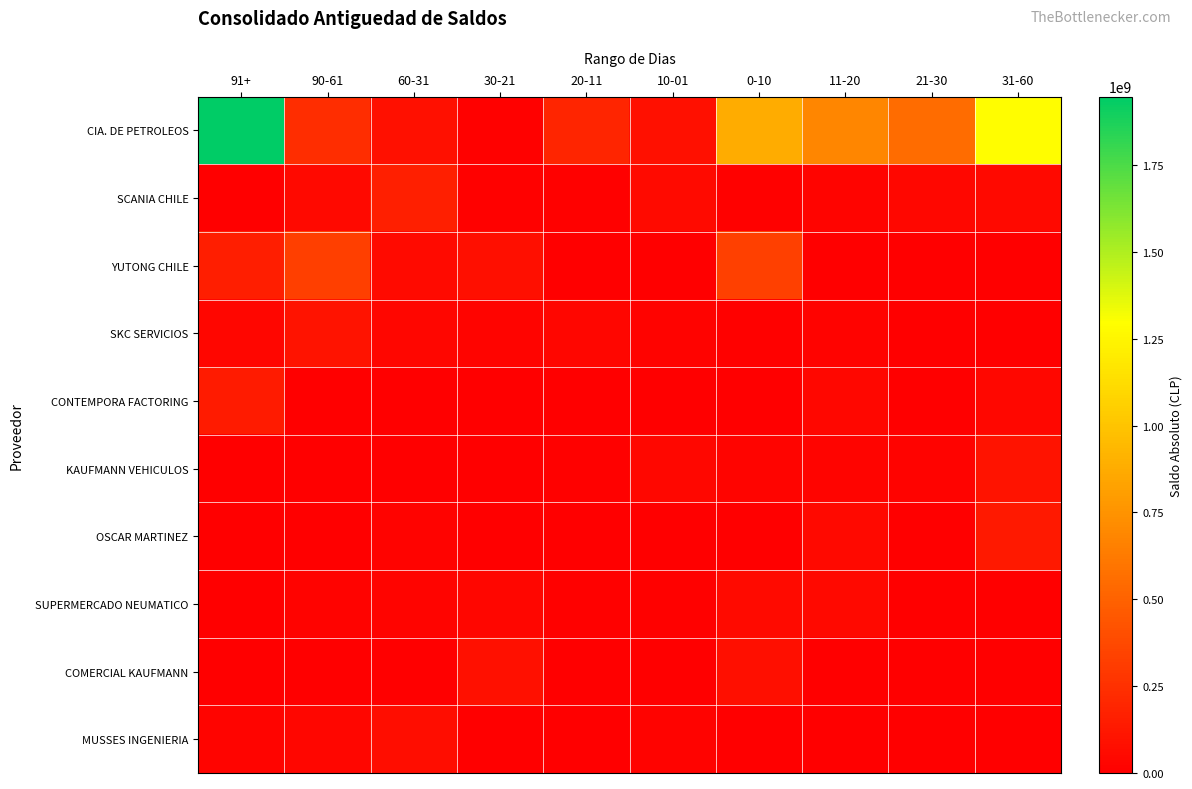

Reading left to right, transcribe all the data shown in this chart.

CIA. DE PETROLEOS: 91+=1947005259	90-61=228798987	60-31=87259520	30-21=14810093	20-11=194911181	10-01=85032352	0-10=877394458	11-20=687561997	21-30=554730397	31-60=1290067474
SCANIA CHILE: 91+=2035120	90-61=48653121	60-31=160741034	30-21=13593121	20-11=10190957	10-01=56648168	0-10=13883898	11-20=26103370	21-30=42775025	31-60=49814498
YUTONG CHILE: 91+=157701553	90-61=320093143	60-31=58753500	30-21=83089494	20-11=0	10-01=0	0-10=333853885	11-20=0	21-30=0	31-60=0
SKC SERVICIOS: 91+=37558494	90-61=101375967	60-31=36597275	30-21=26267022	20-11=34770478	10-01=20735365	0-10=13451475	11-20=18303543	21-30=0	31-60=0
CONTEMPORA FACTORING: 91+=137468384	90-61=0	60-31=0	30-21=300000	20-11=0	10-01=0	0-10=0	11-20=39726774	21-30=0	31-60=39786796
KAUFMANN VEHICULOS: 91+=159002	90-61=1050236	60-31=2812211	30-21=460568	20-11=8972816	10-01=40457566	0-10=24688933	11-20=25354181	21-30=22599004	31-60=102852729
OSCAR MARTINEZ: 91+=7216046	90-61=0	60-31=20978496	30-21=0	20-11=0	10-01=0	0-10=0	11-20=48628651	21-30=0	31-60=136262736
SUPERMERCADO NEUMATICO: 91+=24303	90-61=21678423	60-31=25771166	30-21=34292052	20-11=10530667	10-01=10360735	0-10=59270214	11-20=50293595	21-30=41285	31-60=0
COMERCIAL KAUFMANN: 91+=0	90-61=0	60-31=0	30-21=89103091	20-11=0	10-01=0	0-10=81205162	11-20=0	21-30=0	31-60=0
MUSSES INGENIERIA: 91+=27847250	90-61=34685942	60-31=75321824	30-21=0	20-11=0	10-01=18466123	0-10=0	11-20=0	21-30=2706060	31-60=0